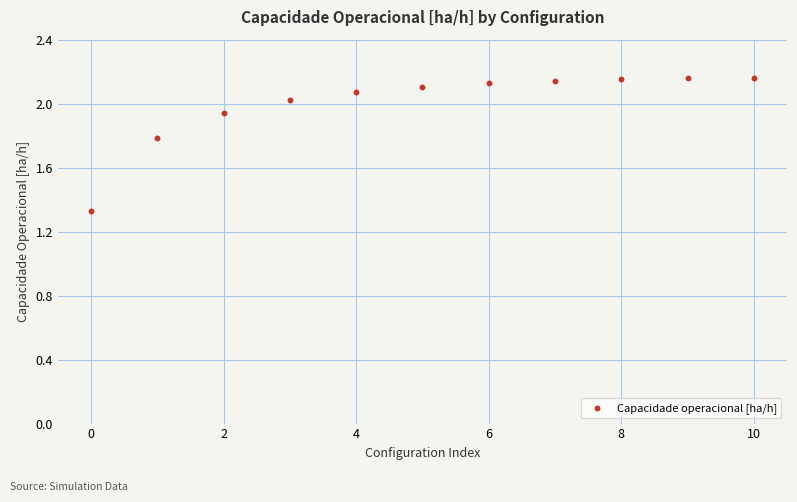

What is the range of Y values (max minus min)?

0.8